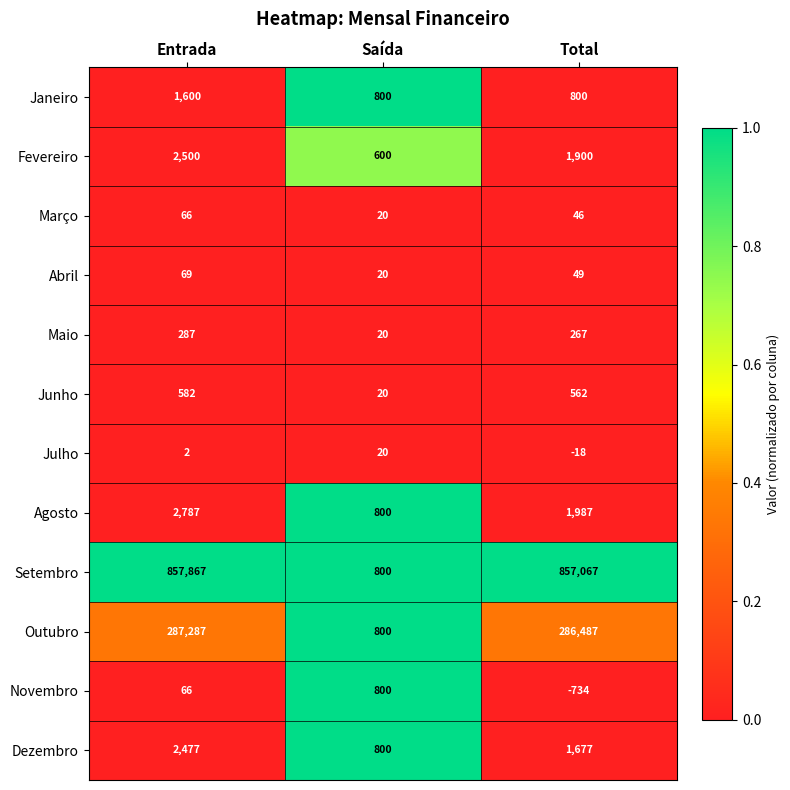

Which category has the highest value across all series?

Entrada